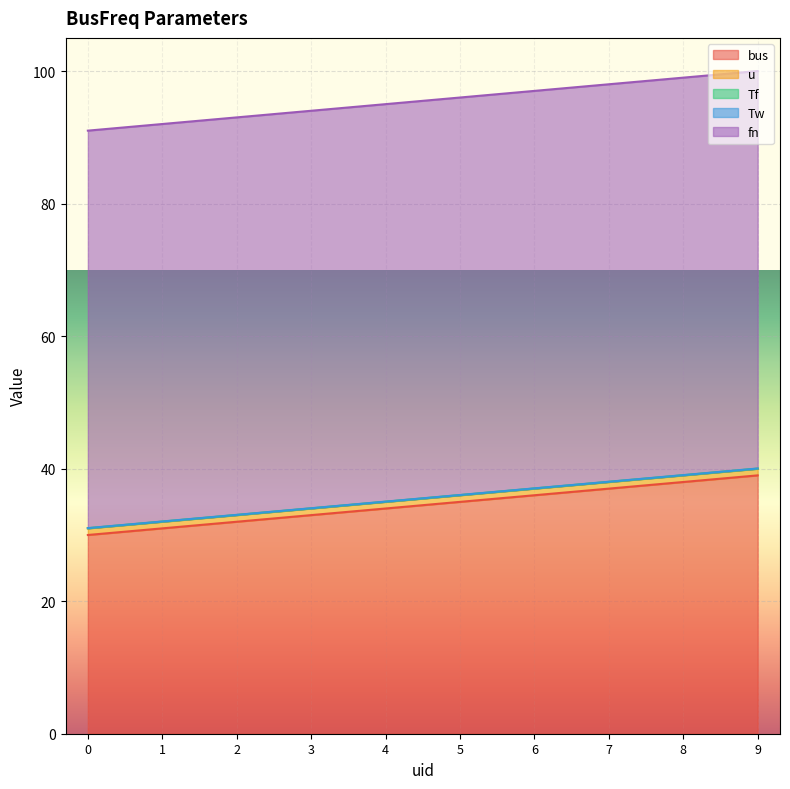

The value of u at 0 is 1.0. True or false?

True